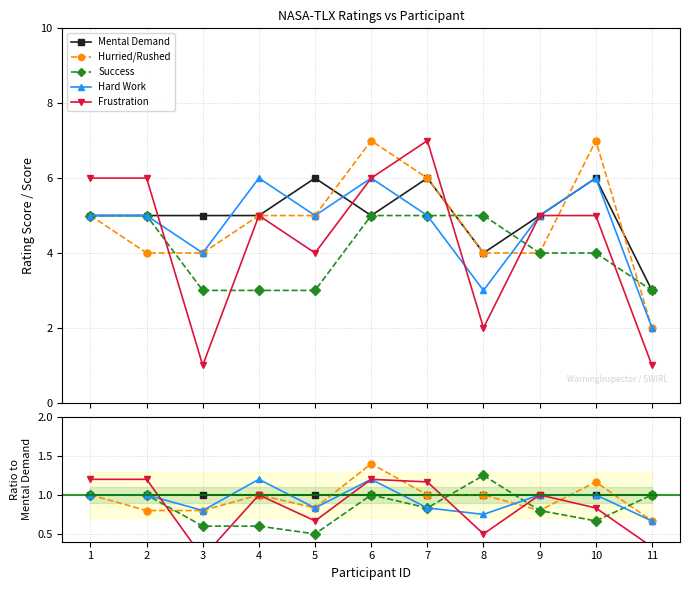

Does the chart have visible grid lines?

Yes